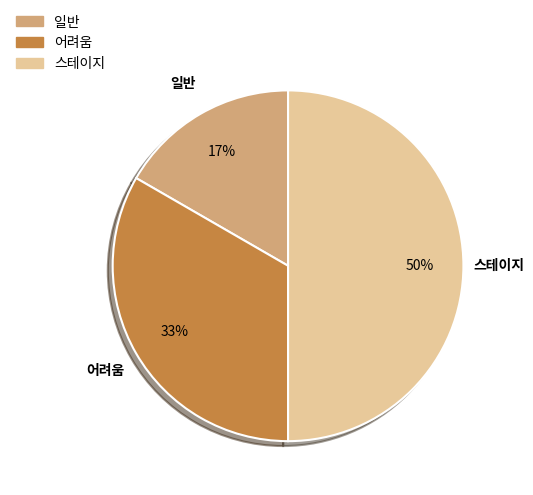

Rank the categories by value from highest to lowest.

스테이지, 어려움, 일반